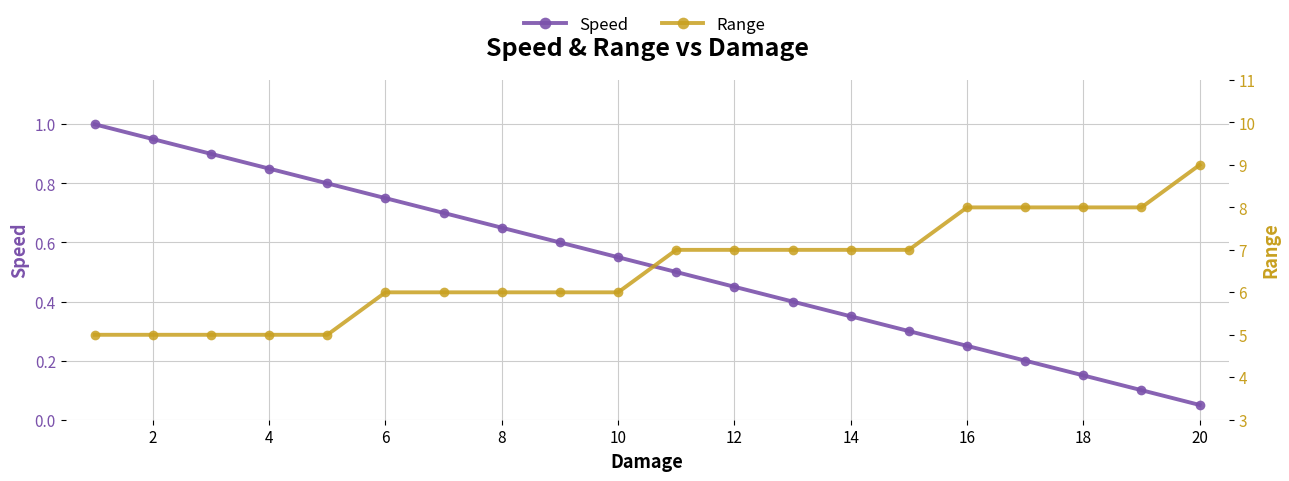

True or false: Speed and Range cross at least once.

False